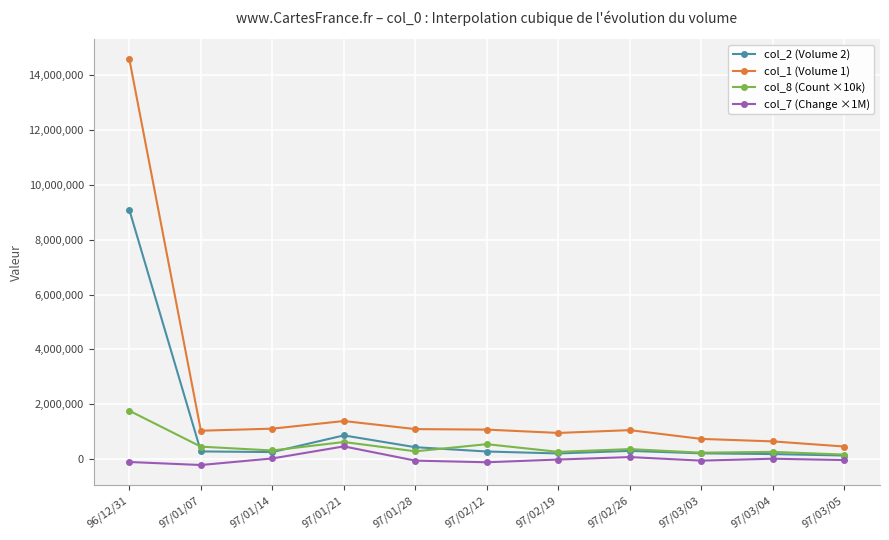

Which series has the largest total across all categories?

col_1 (Volume 1)